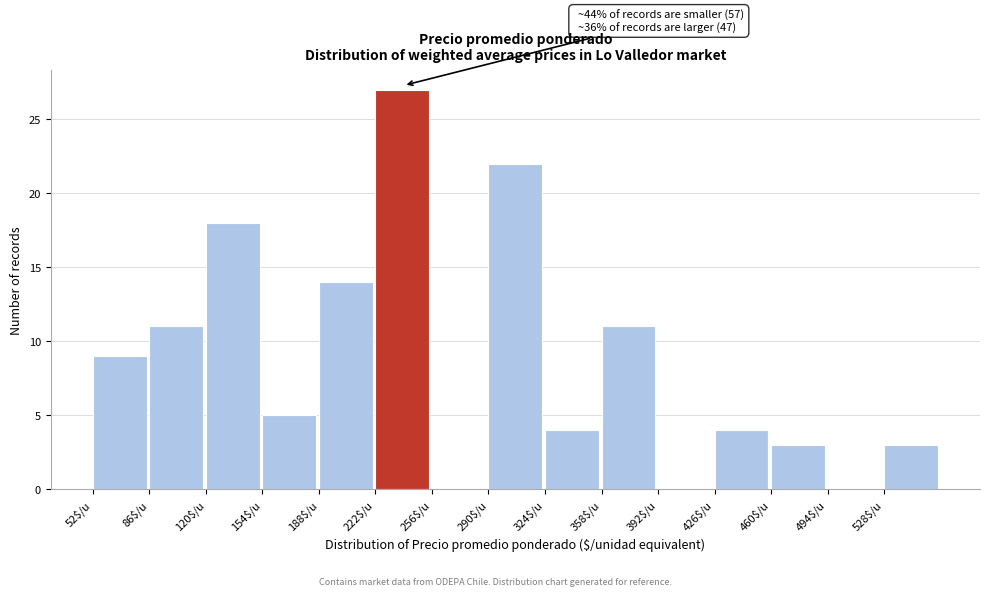

Which range on the x-axis has the tallest bar?

222 to 256